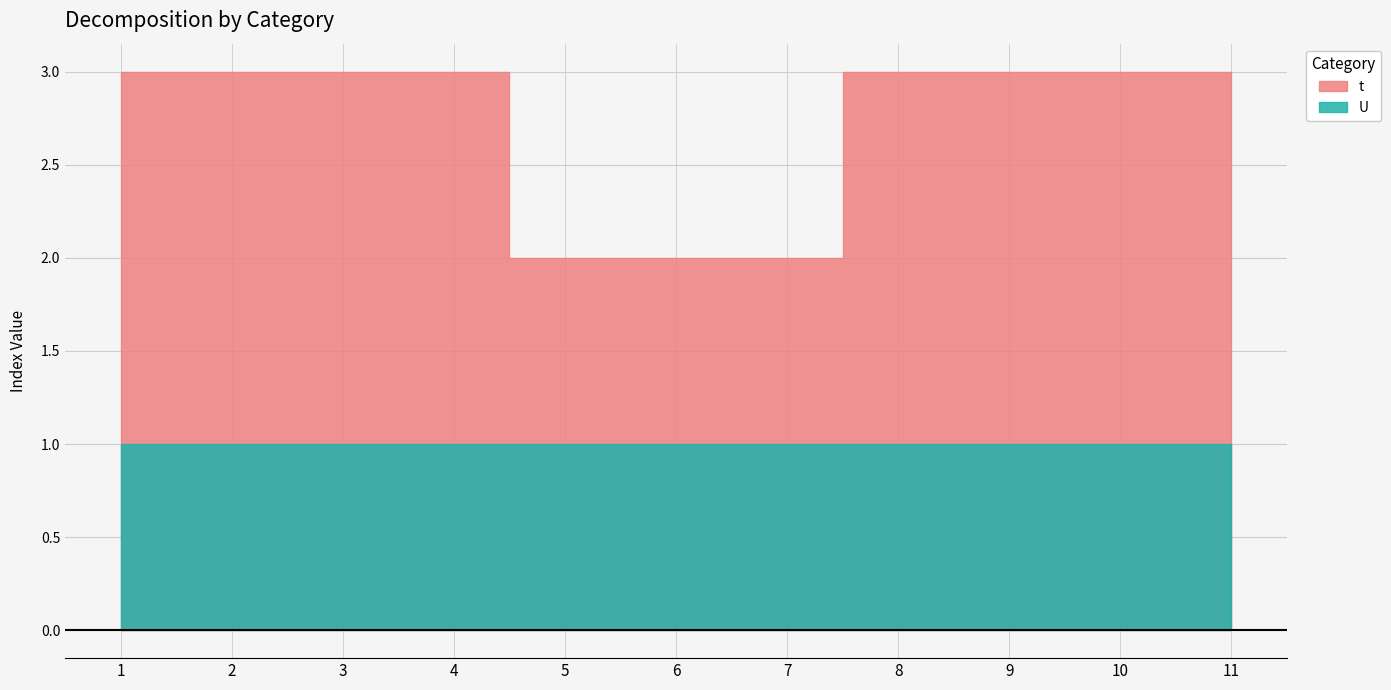

The t series shows 5 at 8. True or false?

False